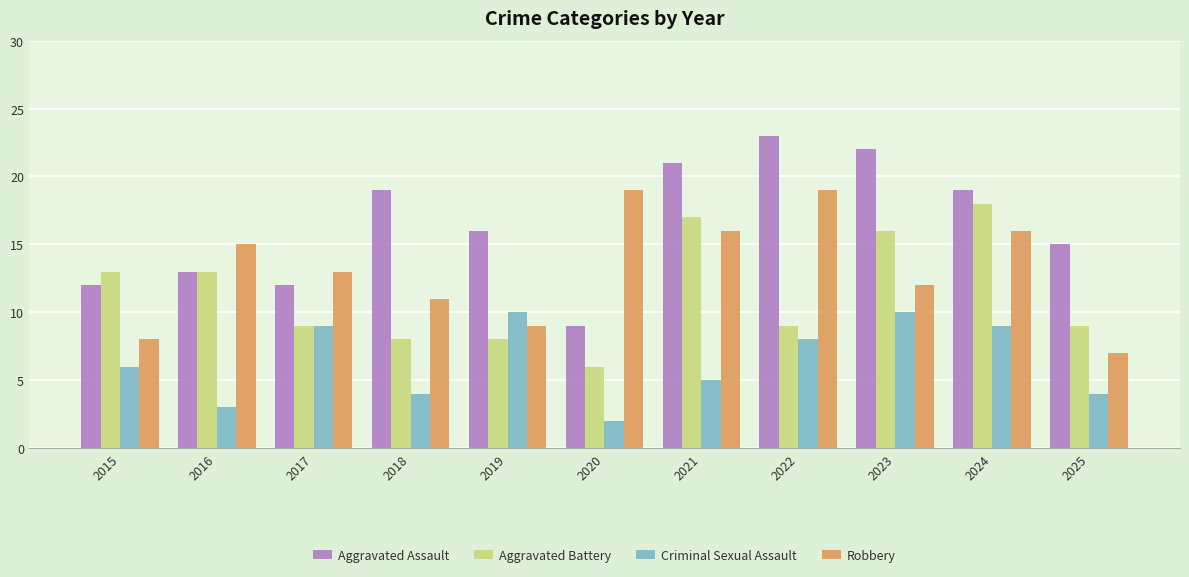

Which label corresponds to the smallest value in the chart?

2020